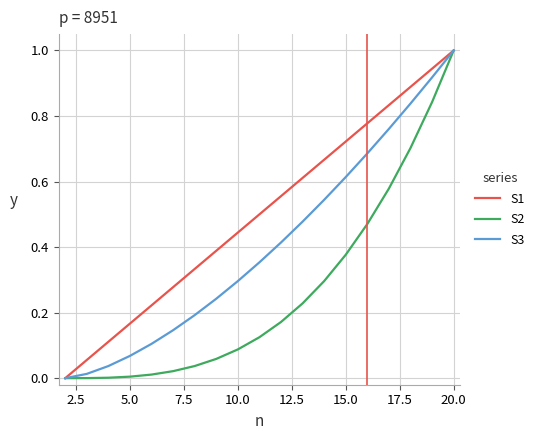

How many values in S3 are above zero?

18